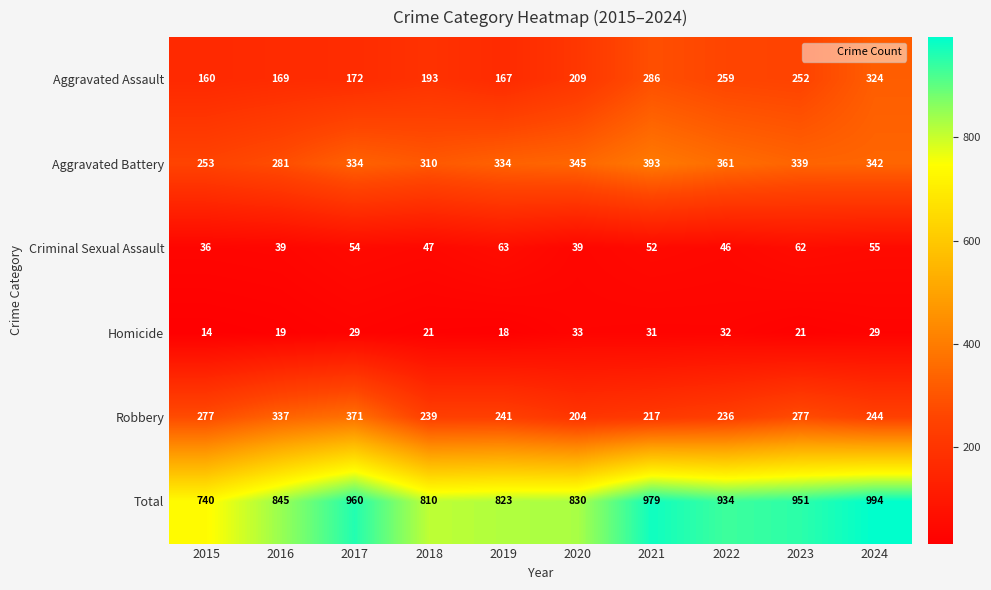

Between 2016 and 2024, which series saw the biggest shift?

Aggravated Assault